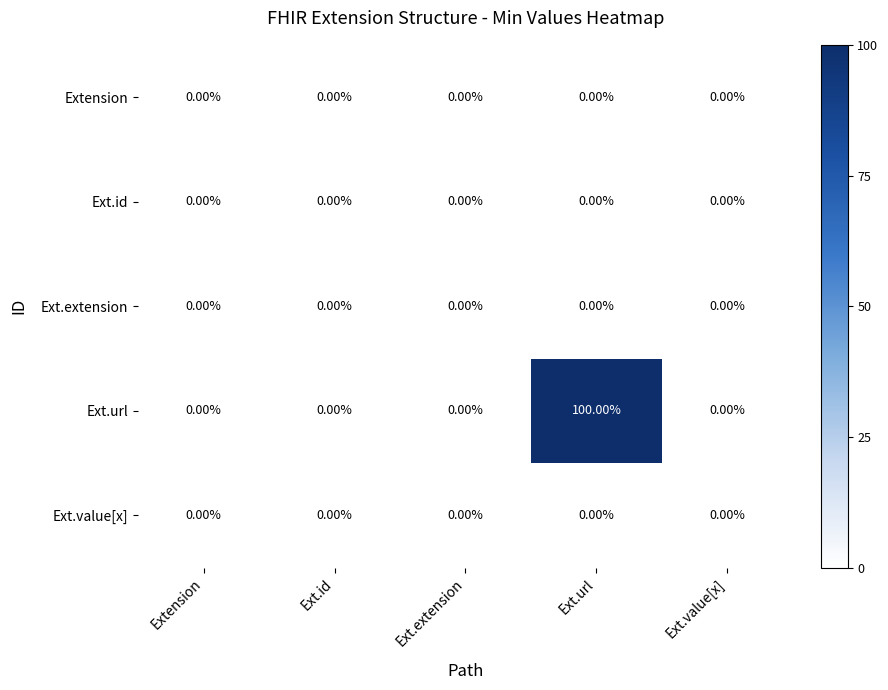

Between Extension and Ext.url, which series saw the biggest shift?

Ext.url